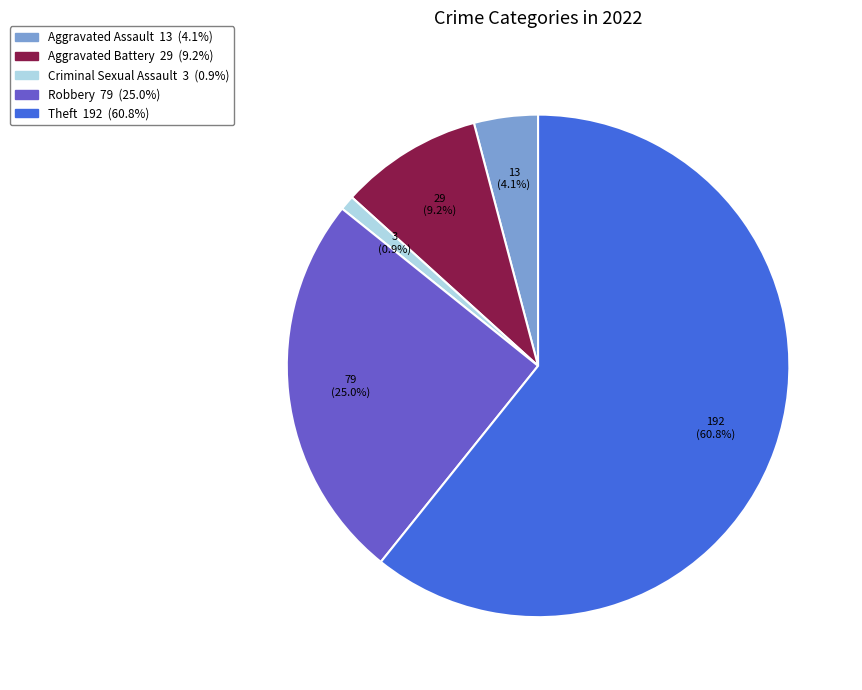

Is there a majority slice in this chart?

Yes